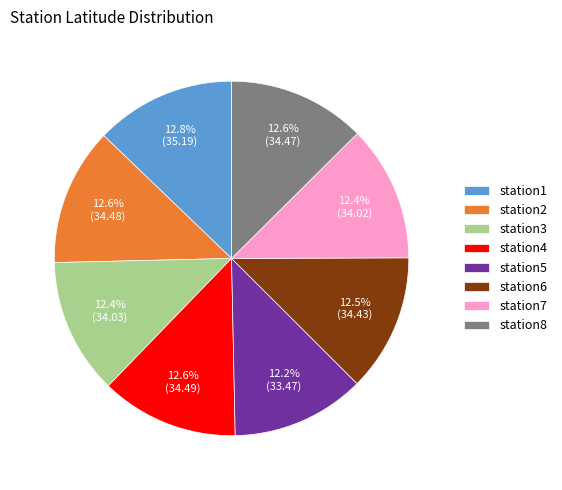

Approximately how many times larger is the value at station5 compared to station8?

1.0